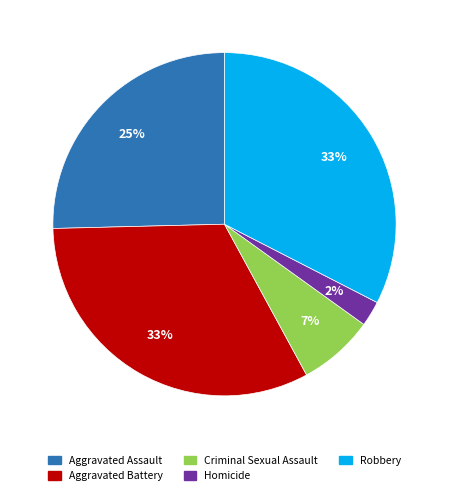

What is the ratio of the value at Aggravated Assault to the value at Robbery?

0.8